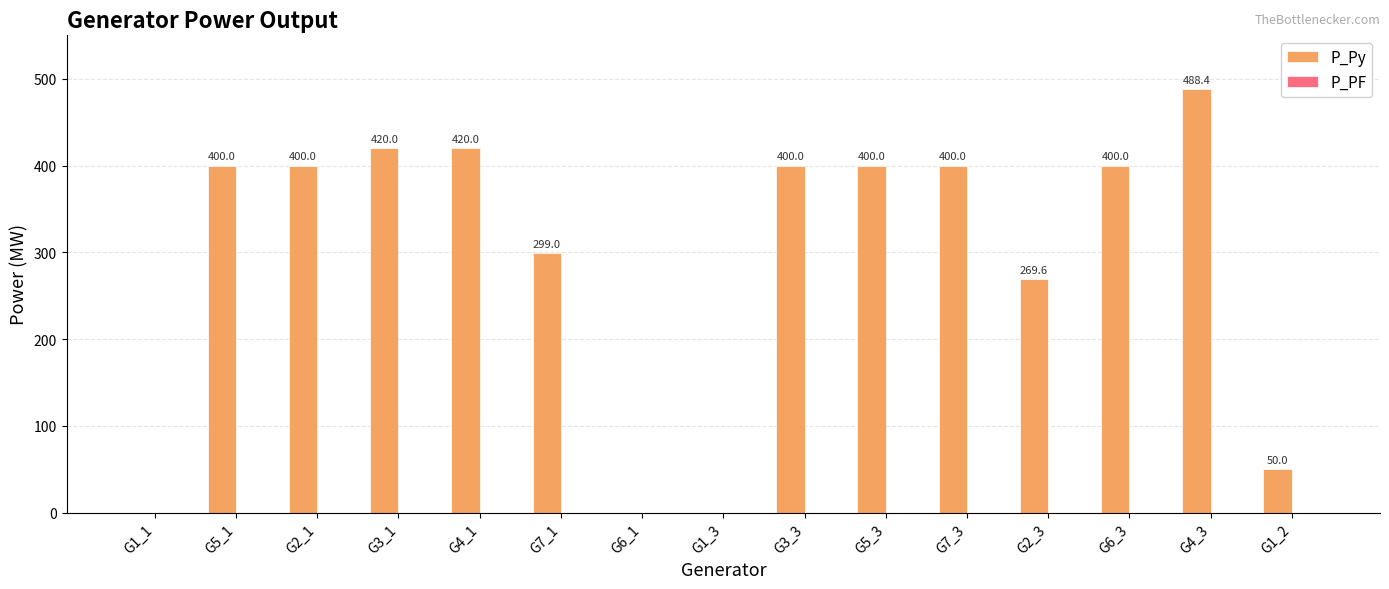

What is the sum of the values at G6_1 and G5_1?

400.0